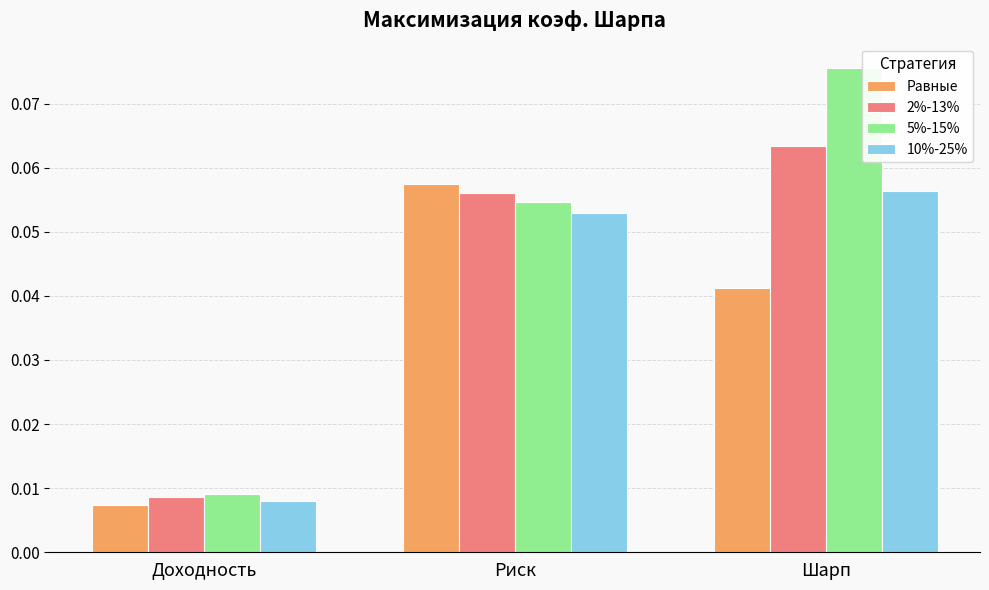

Which label corresponds to the largest value in the chart?

Шарп